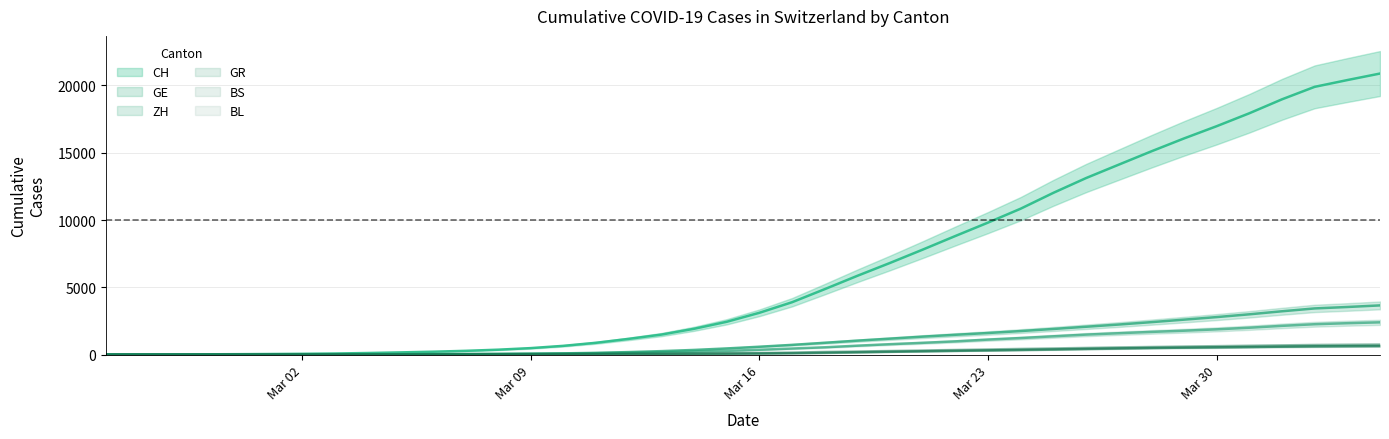

Is it true that BL equals 51.0 at 23?

False